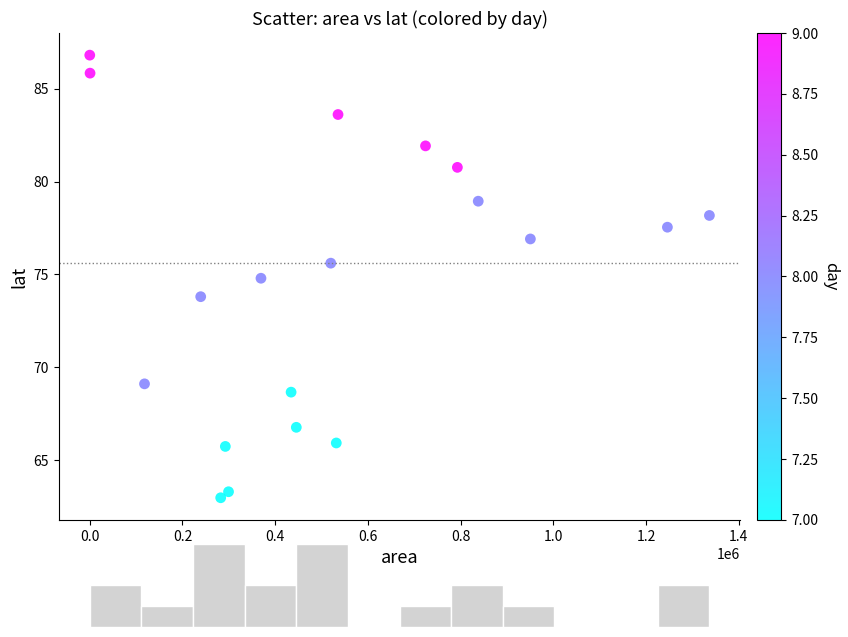

What is the range of Y values (max minus min)?

23.8